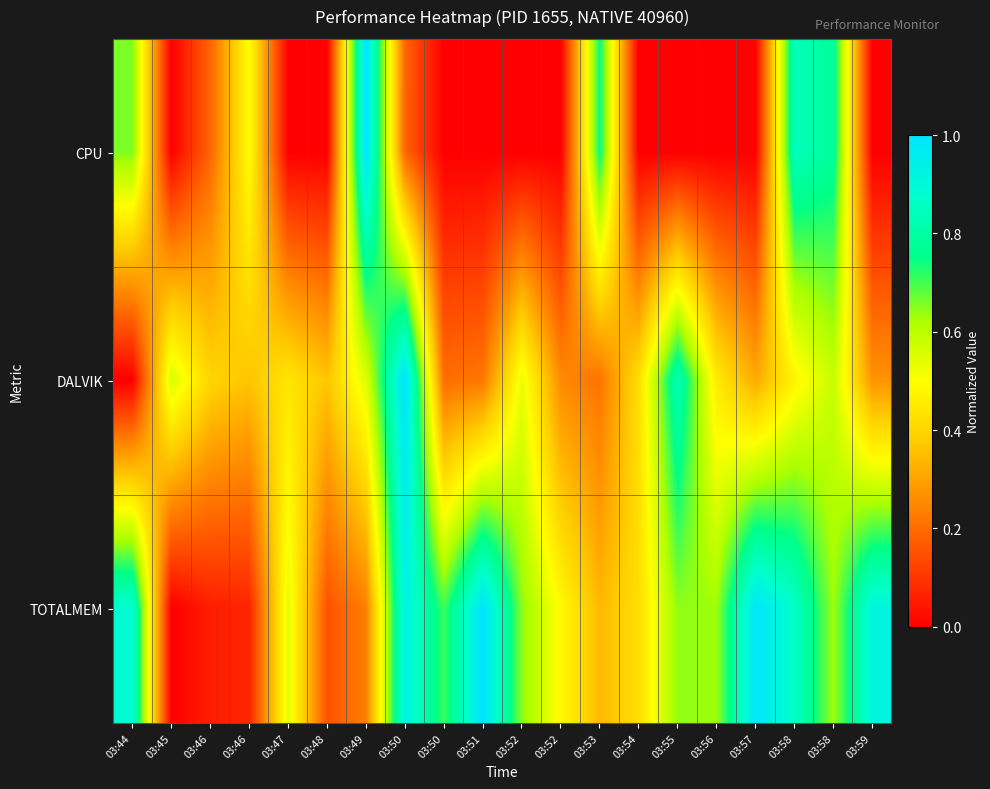

At 03:50, list the series in order from largest to smallest.

DALVIK, TOTALMEM, CPU